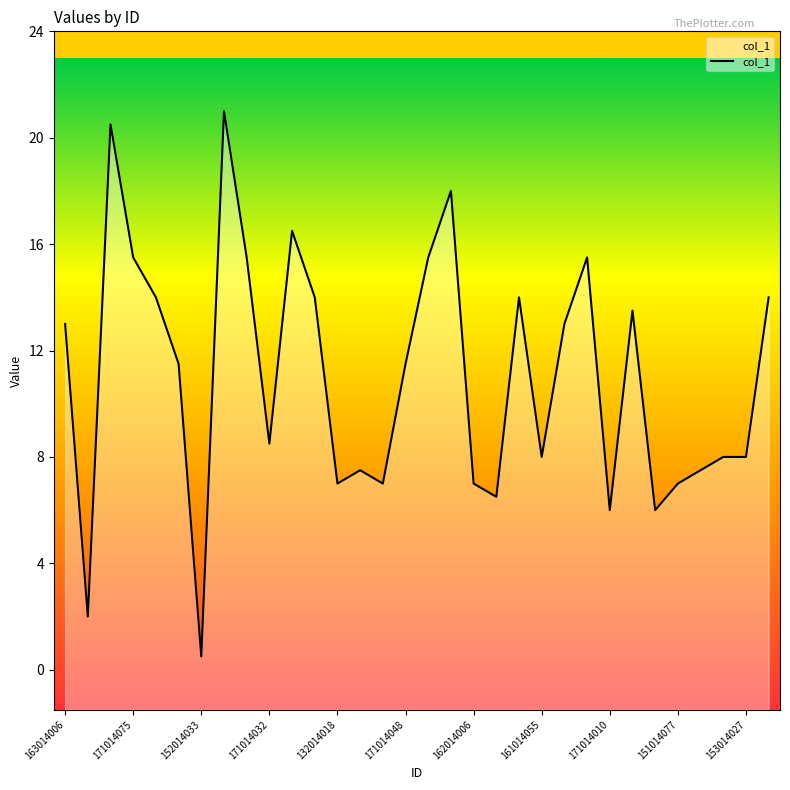

What is the maximum value shown in the chart?

21.0